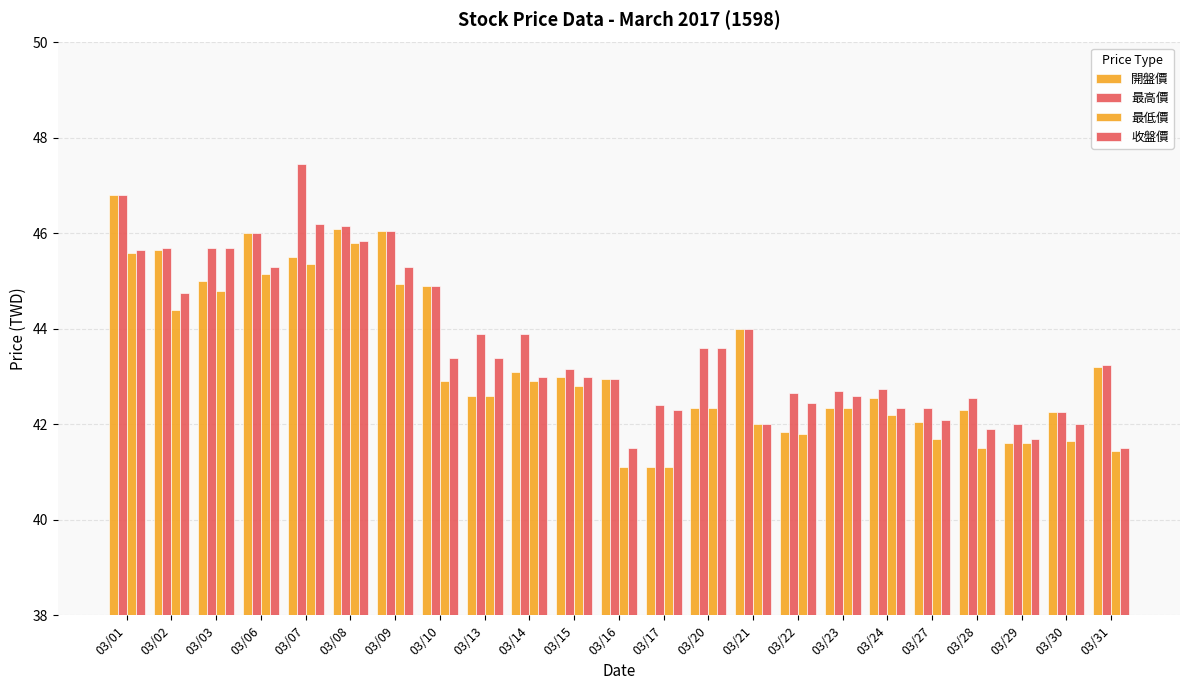

At which category does the chart reach its peak across all series?

03/07